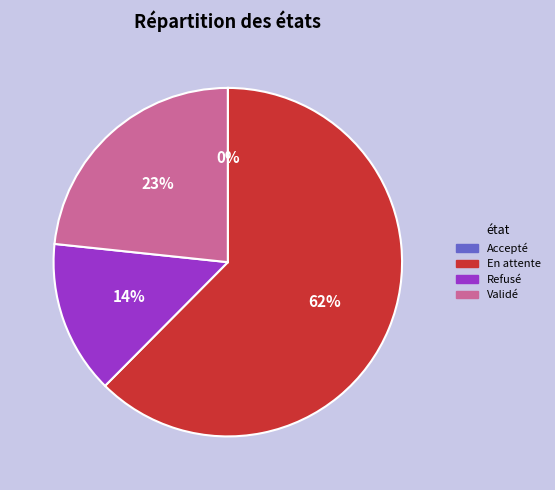

Combined, do Refusé and Validé account for over 50%?

No